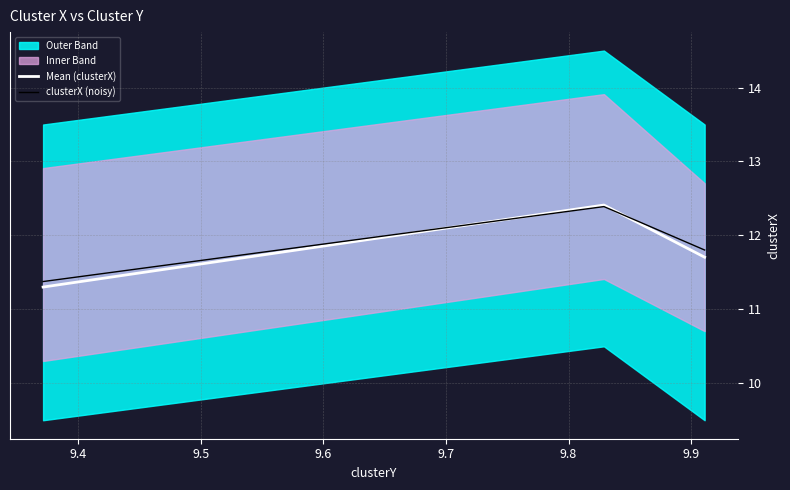

The value of clusterX (noisy) at 9.5 is 11.8. True or false?

True